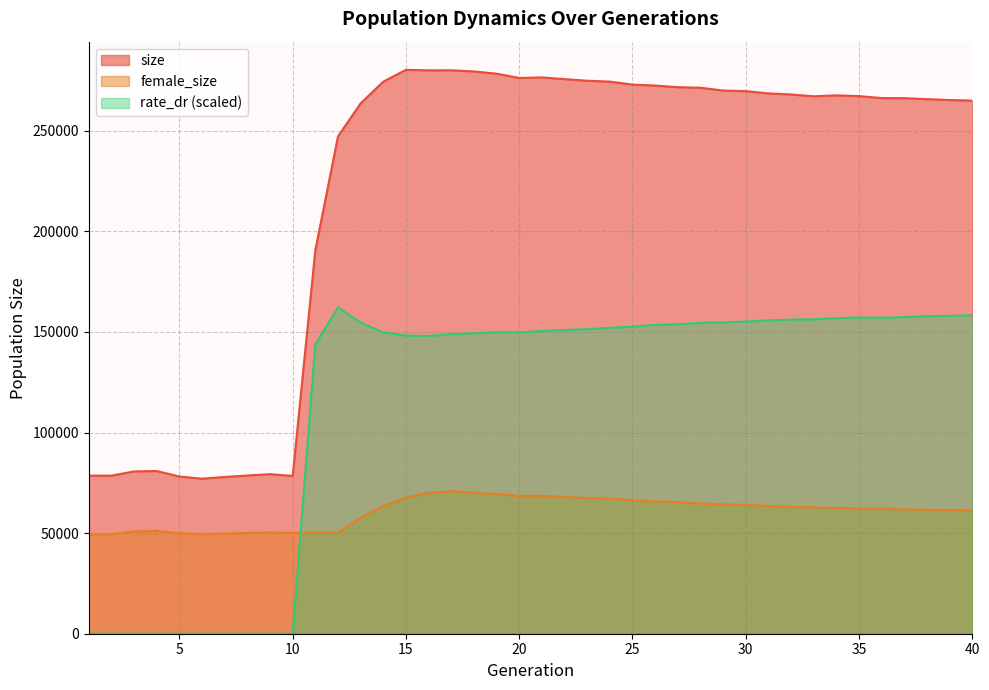

Which series has the largest total across all categories?

size